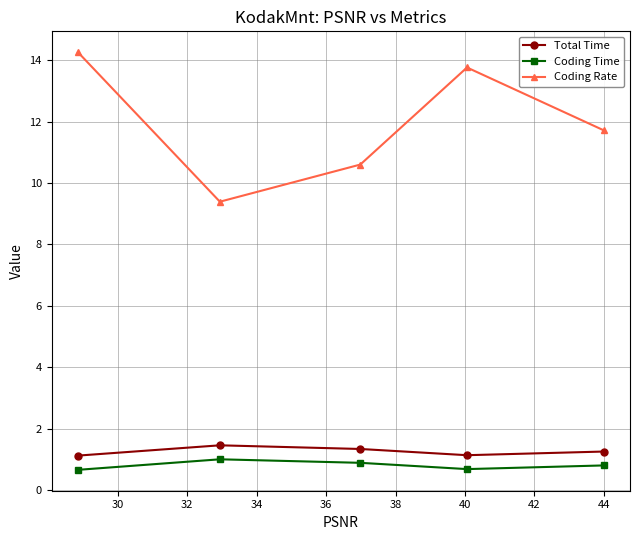

Which series has the largest range (max minus min)?

Coding Rate